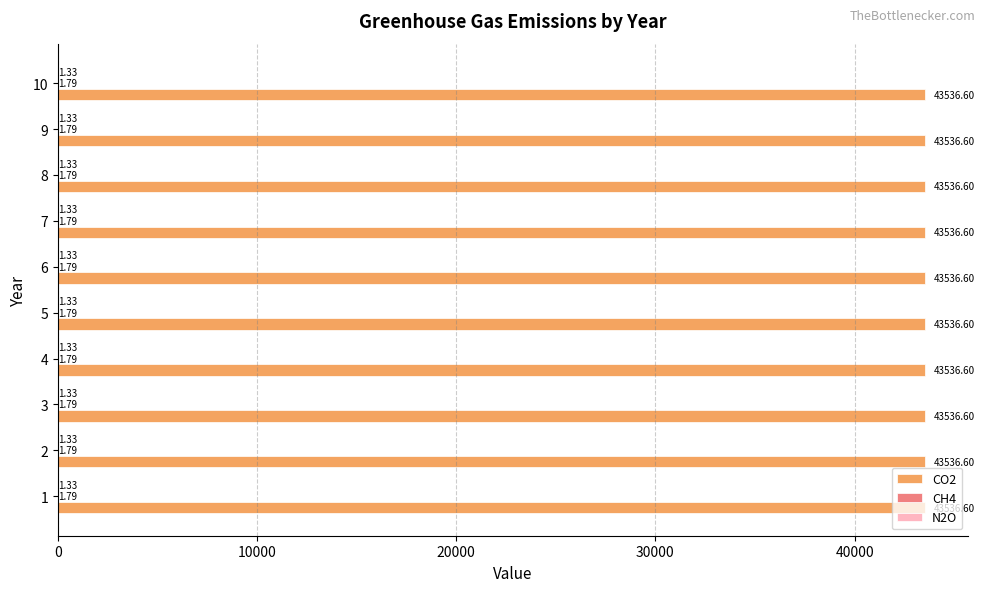

What is the sum of all CO2 values?

435366.0